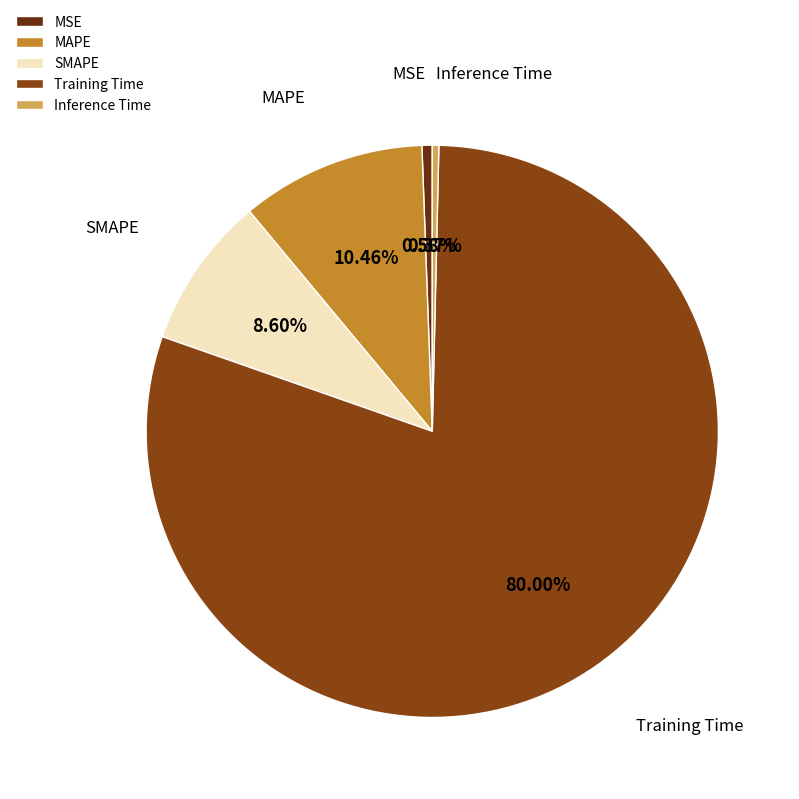

To the nearest percent, what portion does SMAPE represent?

9%